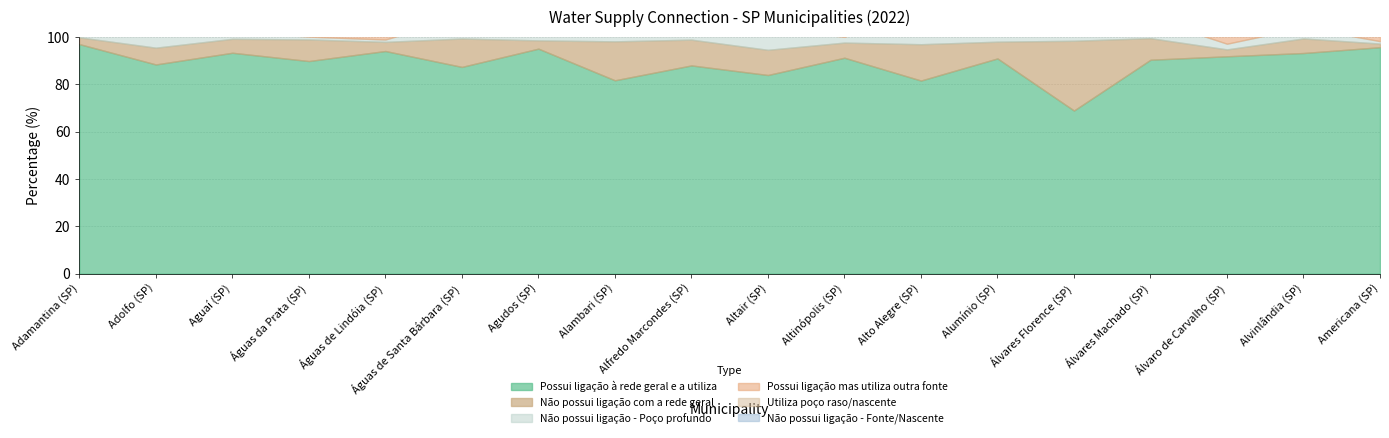

Between Álvares Florence (SP) and Águas de Santa Bárbara (SP), which is larger?

Águas de Santa Bárbara (SP)